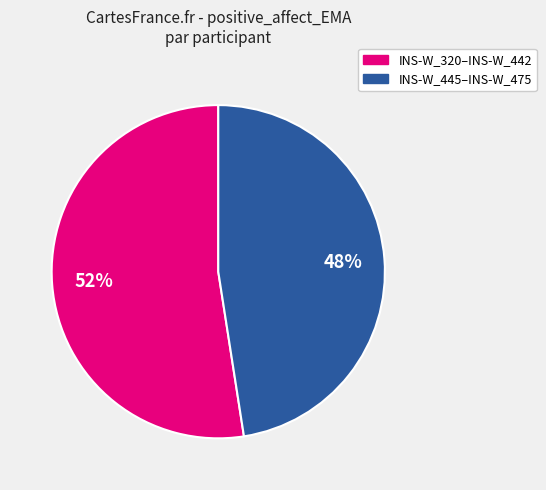

Is there any slice that represents more than half of the pie?

Yes